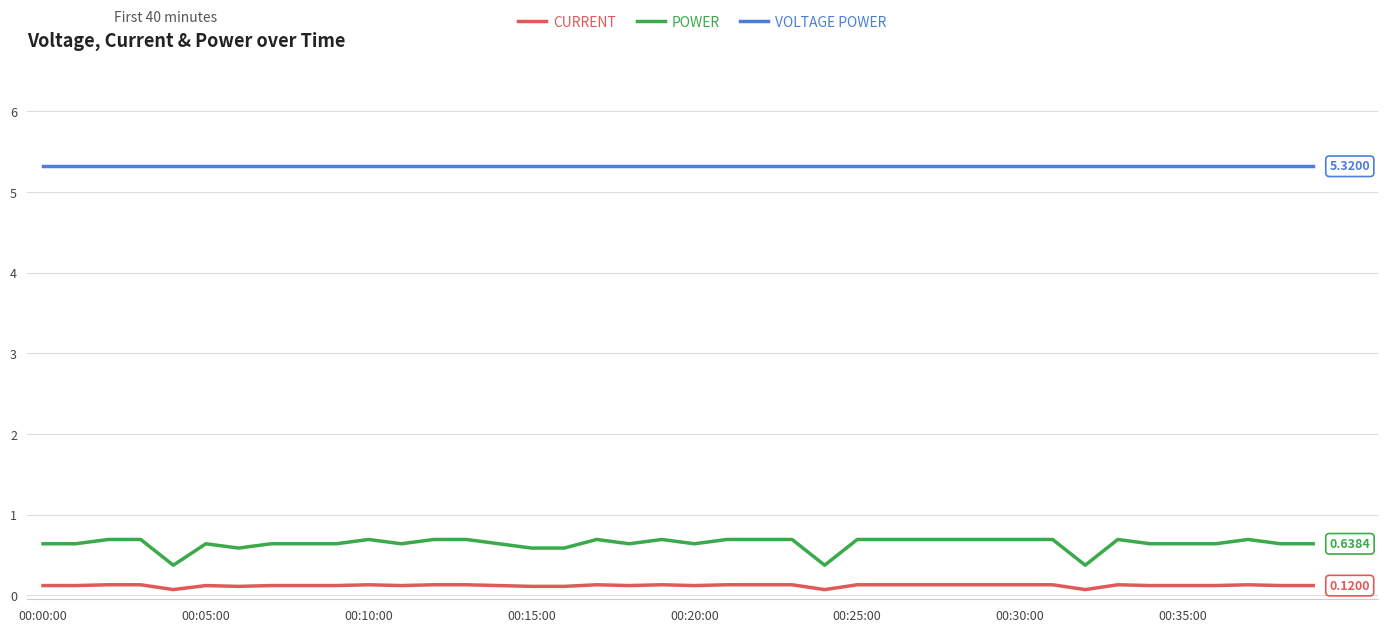

What is the difference between the maximum and minimum values in the POWER series?

0.3